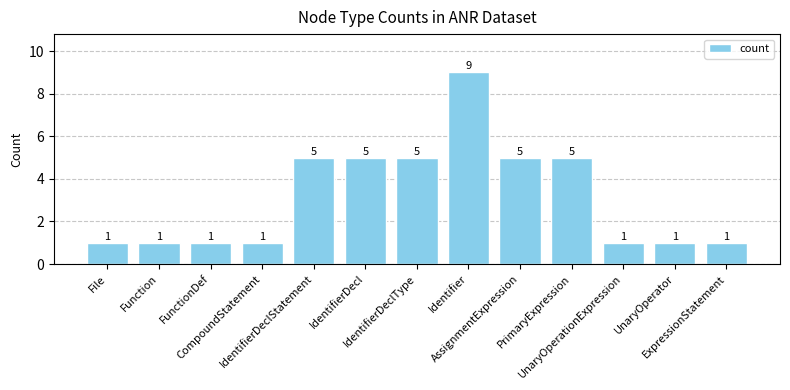

How many categories are shown in the chart?

13